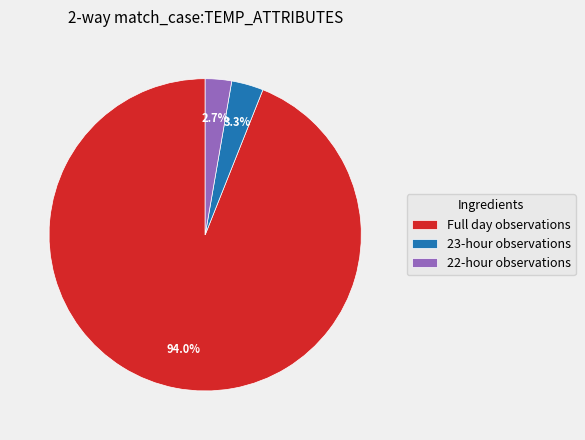

How many slices are in this pie chart?

3